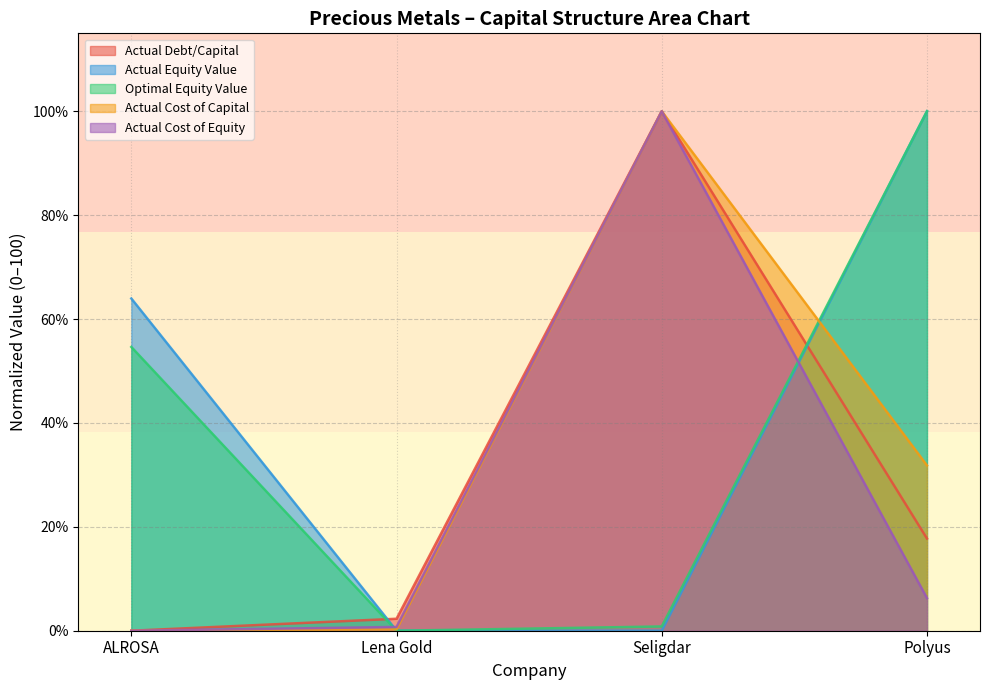

Is it true that actual_equity_value equals 33.6 at ALROSA?

False